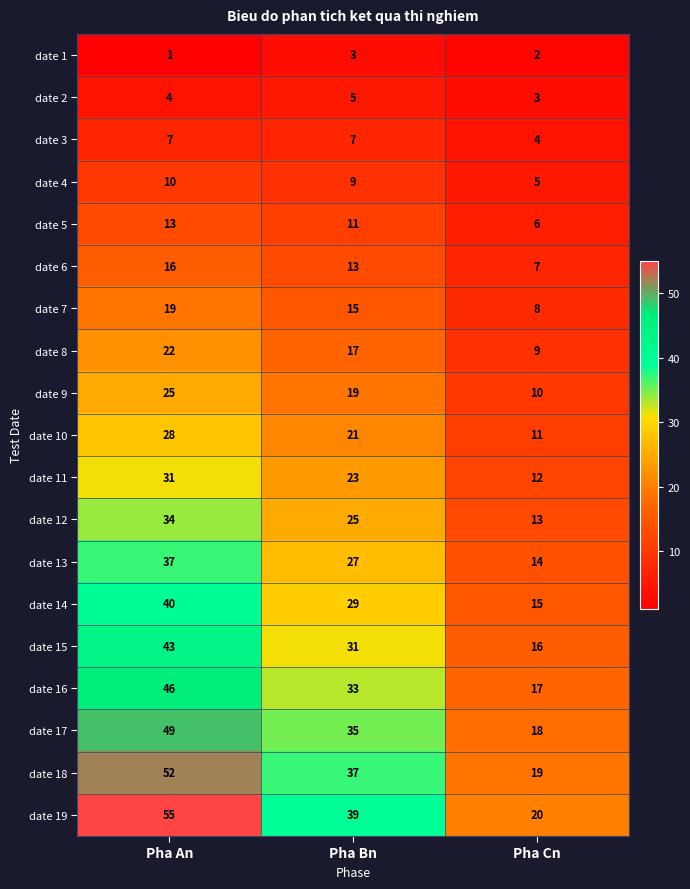

Which series has the largest total across all categories?

date 19